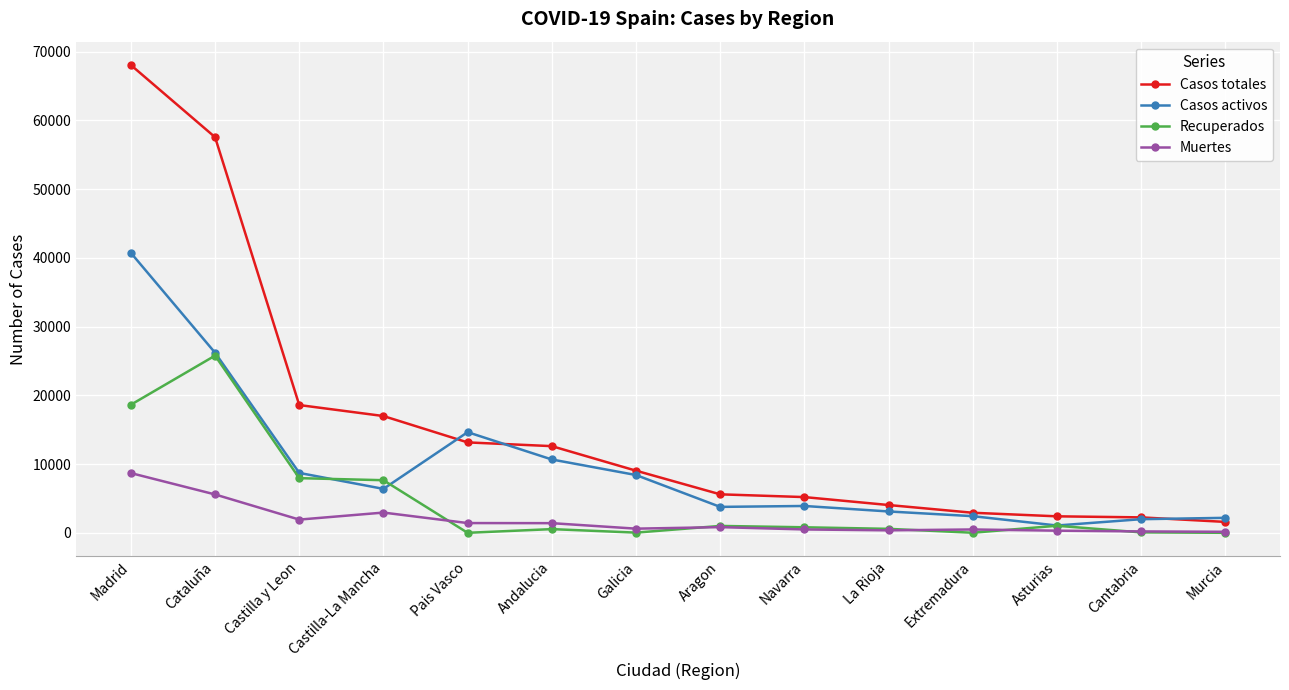

Which series has the largest total across all categories?

Casos totales